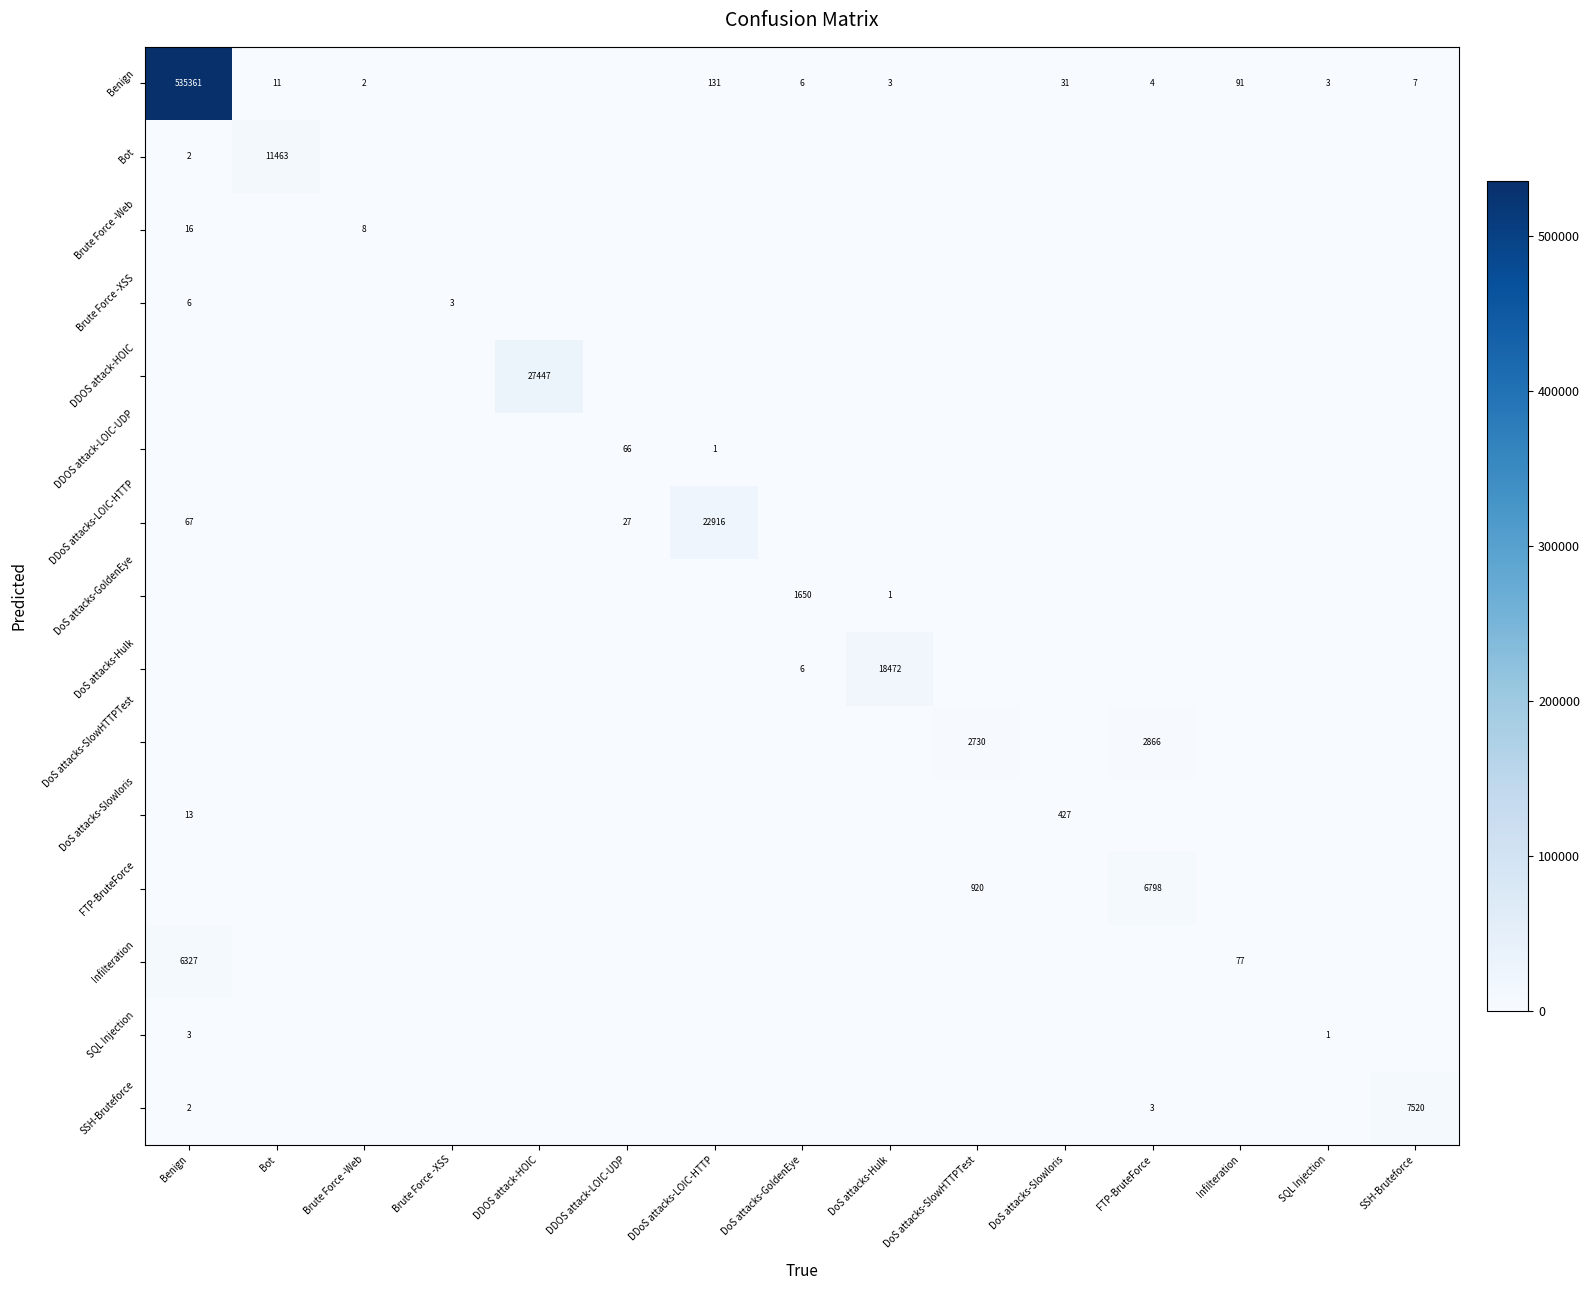

Is it true that FTP-BruteForce equals 920 at DoS attacks-SlowHTTPTest?

True